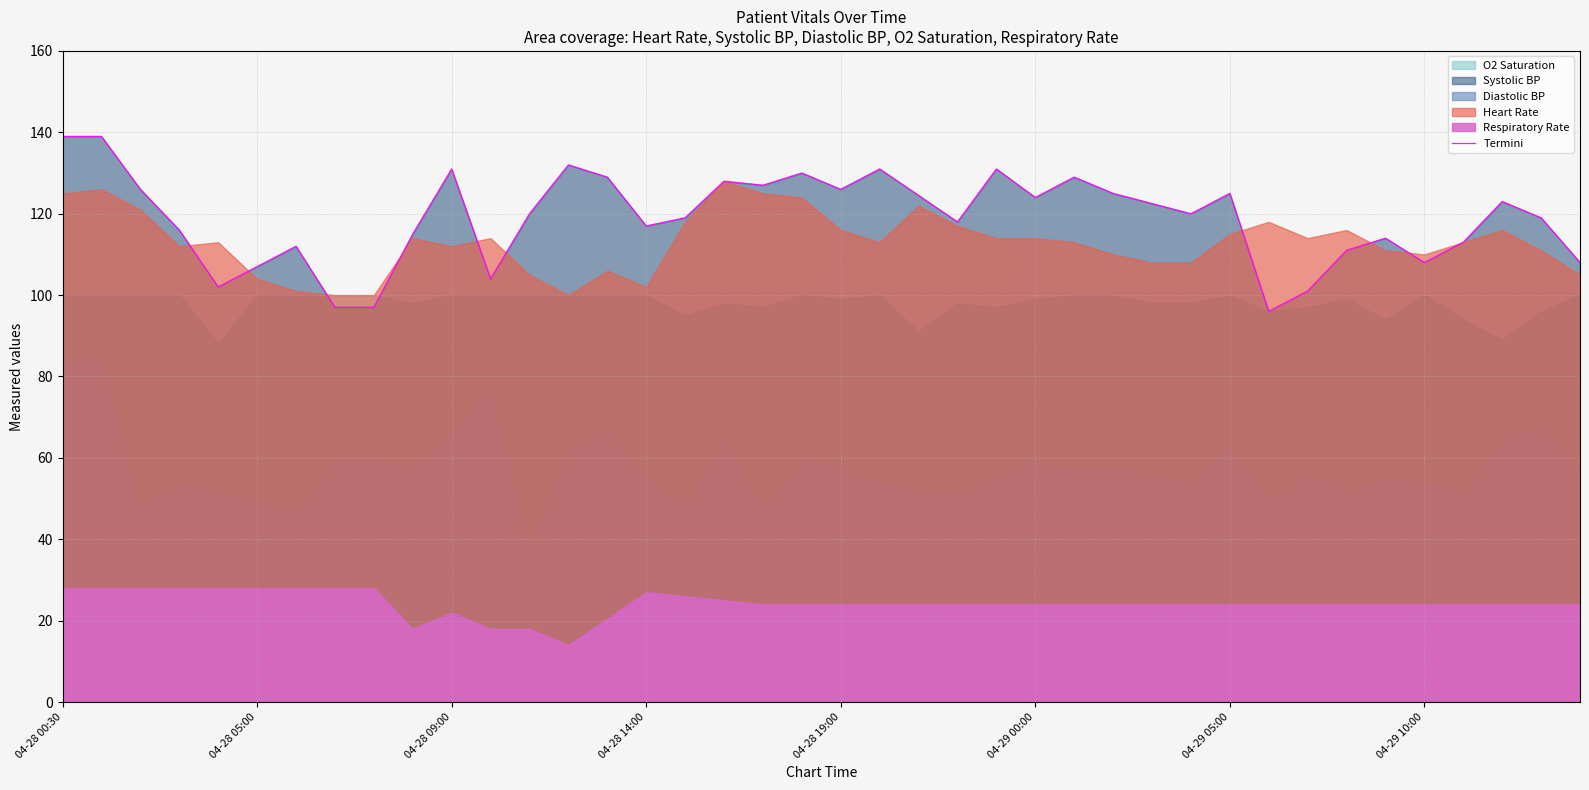

Is it true that Termini equals 126.0 at 04-28 19:00?

True